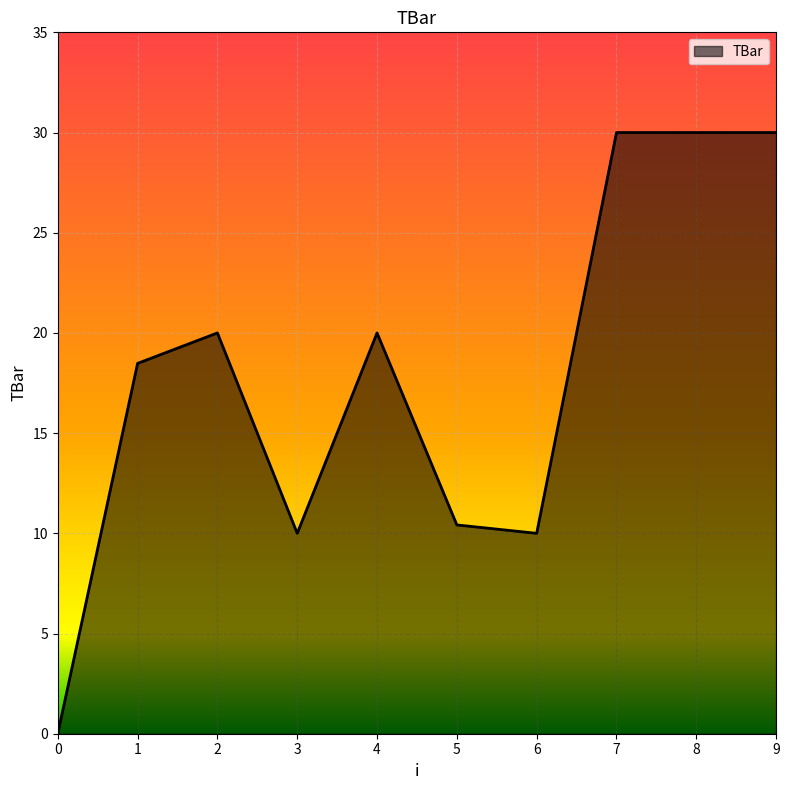

Where is the data nearest to the value 15?

1